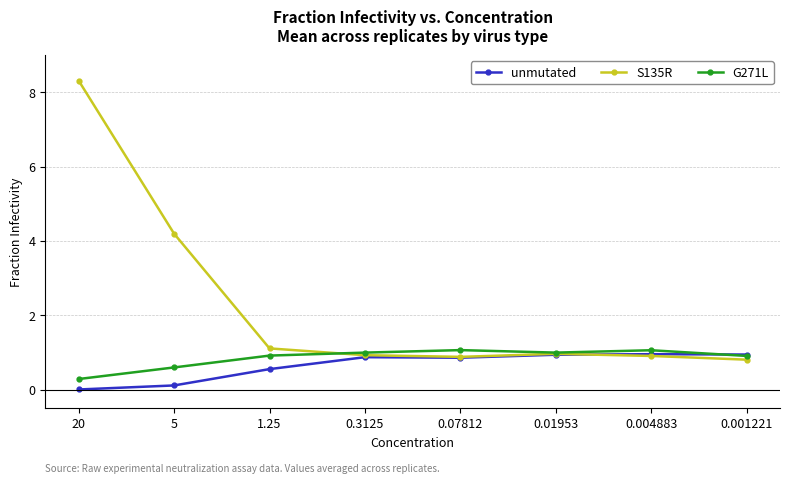

What is the difference between the second highest and second lowest values in the S135R series?

3.3